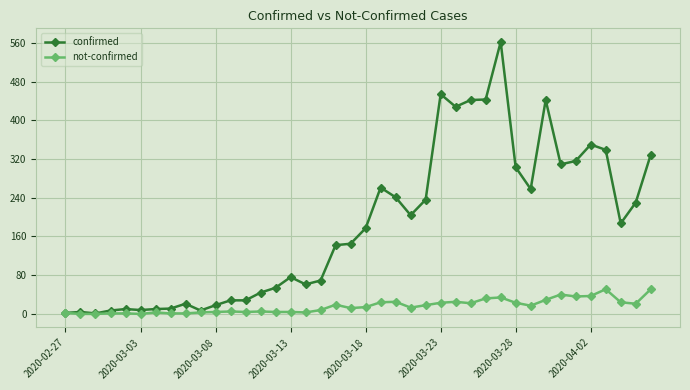

At how many categories does at least one series exceed 547?

1